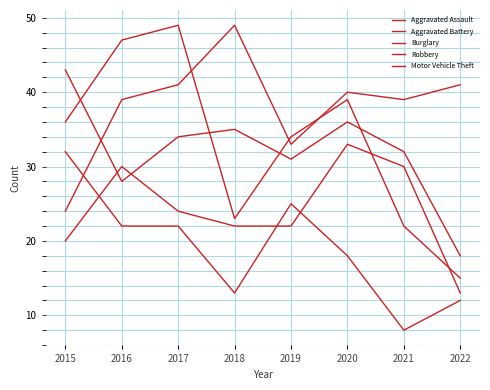

List the series in order of their peak value, lowest first.

Burglary, Aggravated Assault, Aggravated Battery, Robbery, Motor Vehicle Theft